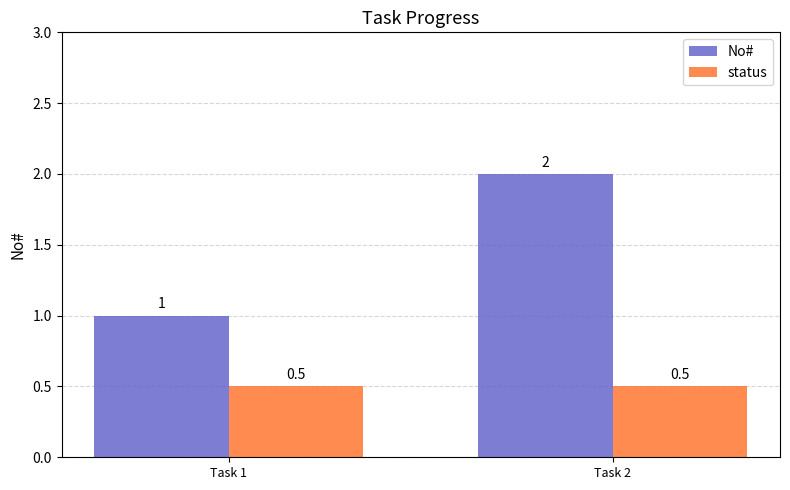

Is the value of No# at Task 2 greater than the value of status at Task 2?

Yes